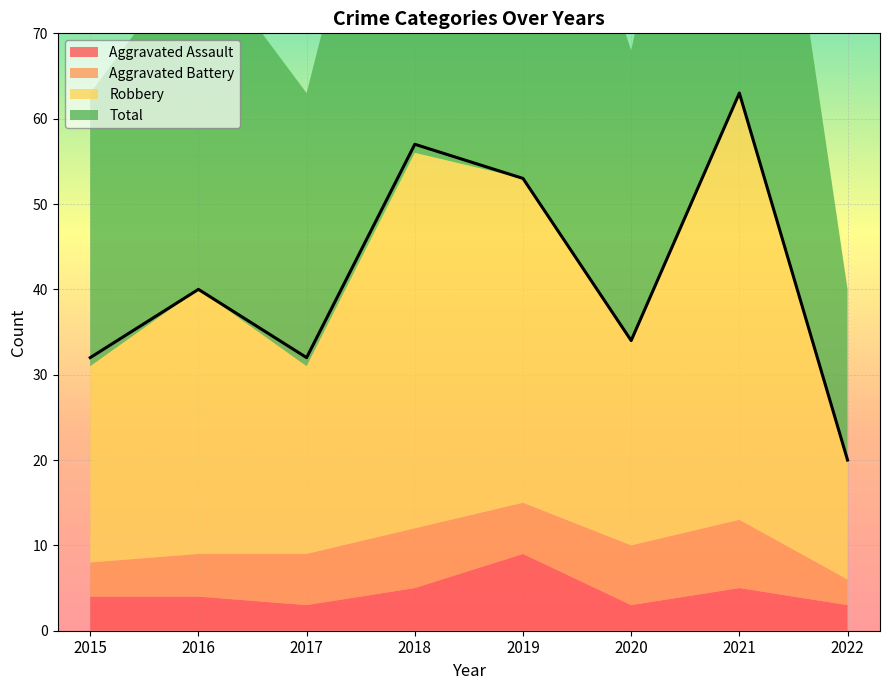

At which category does the chart reach its minimum across all series?

2017